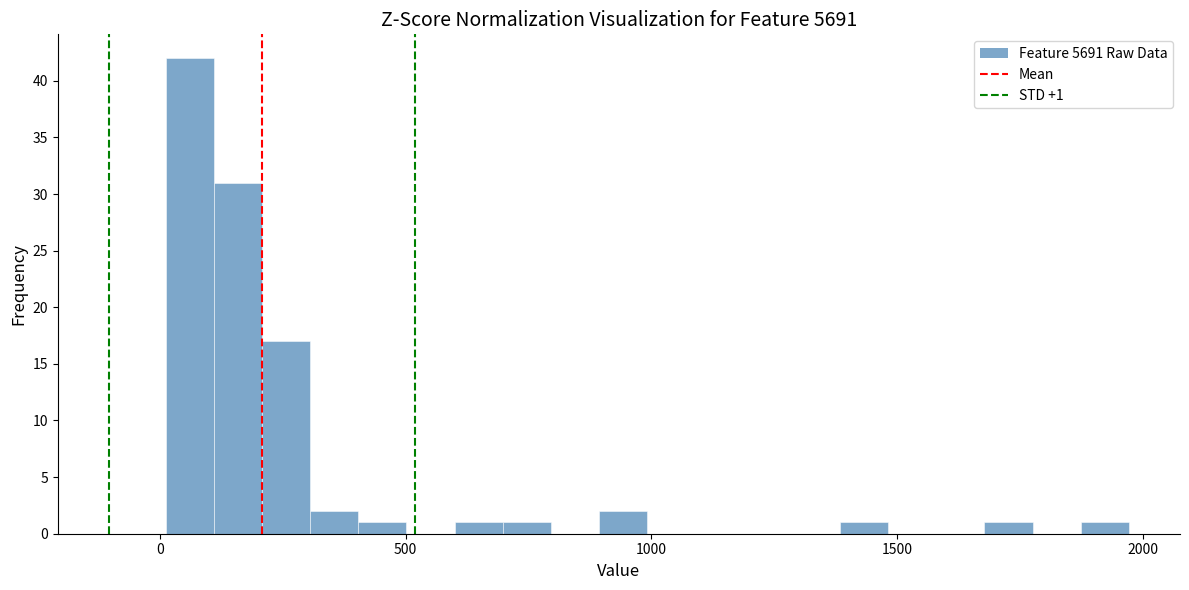

Around what value on the x-axis is the tallest bar? Give the approximate position of its centre, as read against the axis.

50